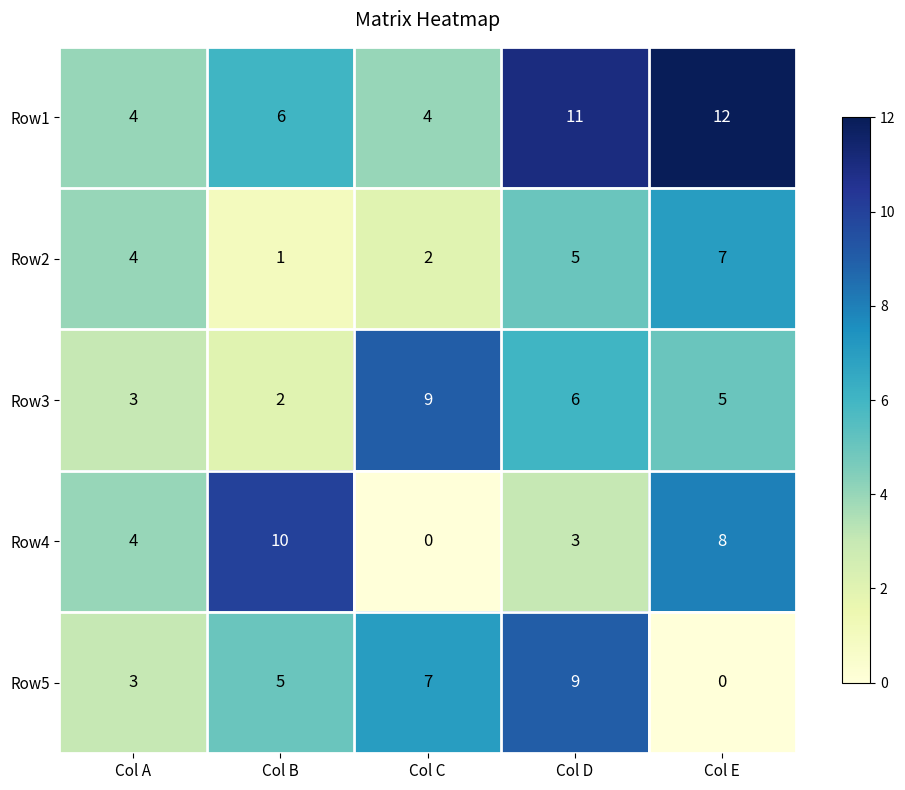

What is the maximum value shown in the chart?

12